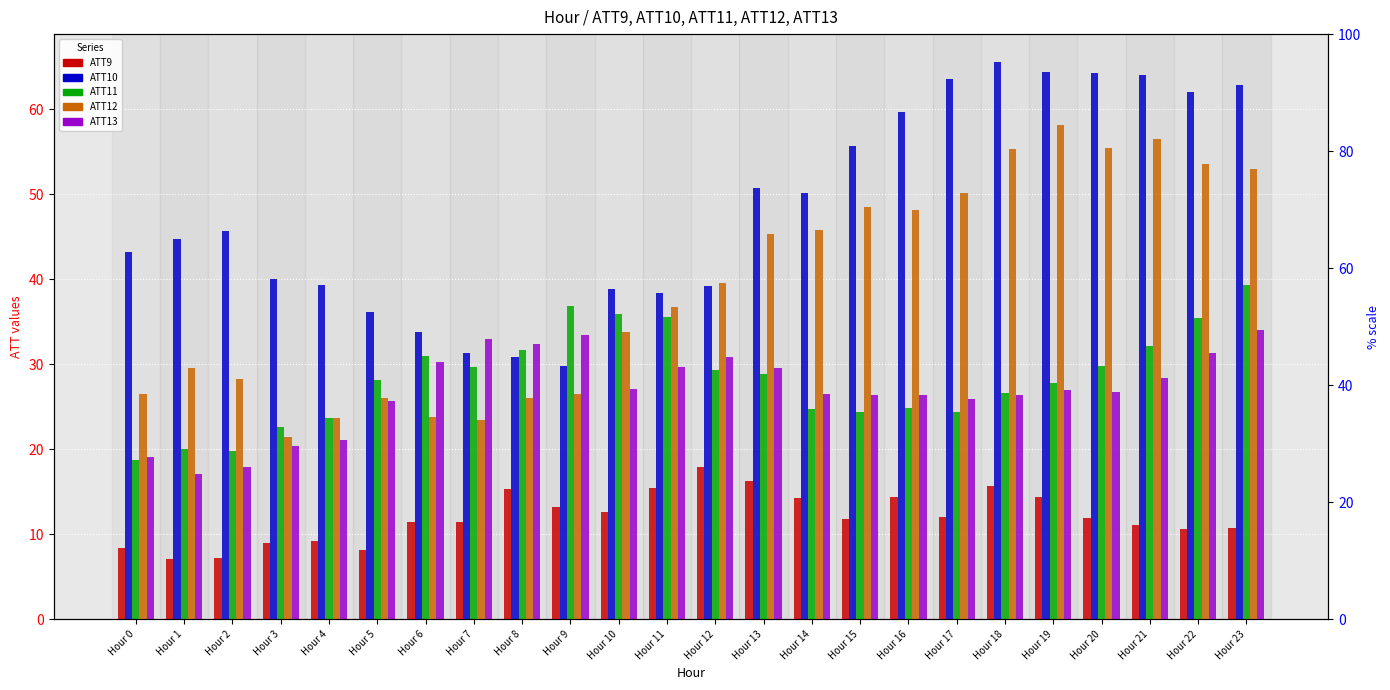

At which label does ATT10 reach its minimum?

Hour 9